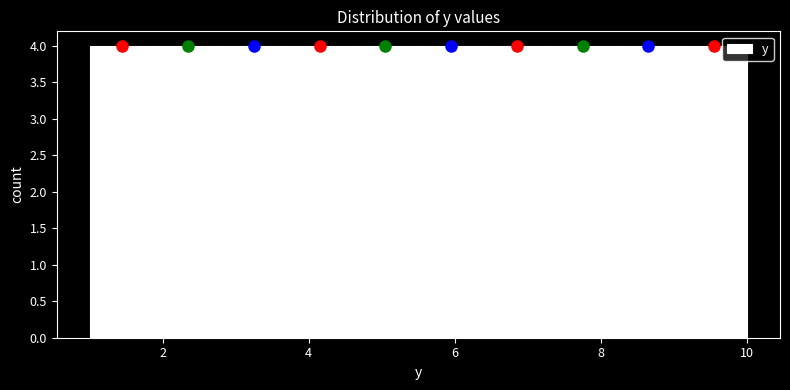

What is the height of the bar covering 1.0 to 1.9 on the x-axis? Neither the bar edges nor the heights are printed on the chart, so give them approximately, as read against the axes.

4